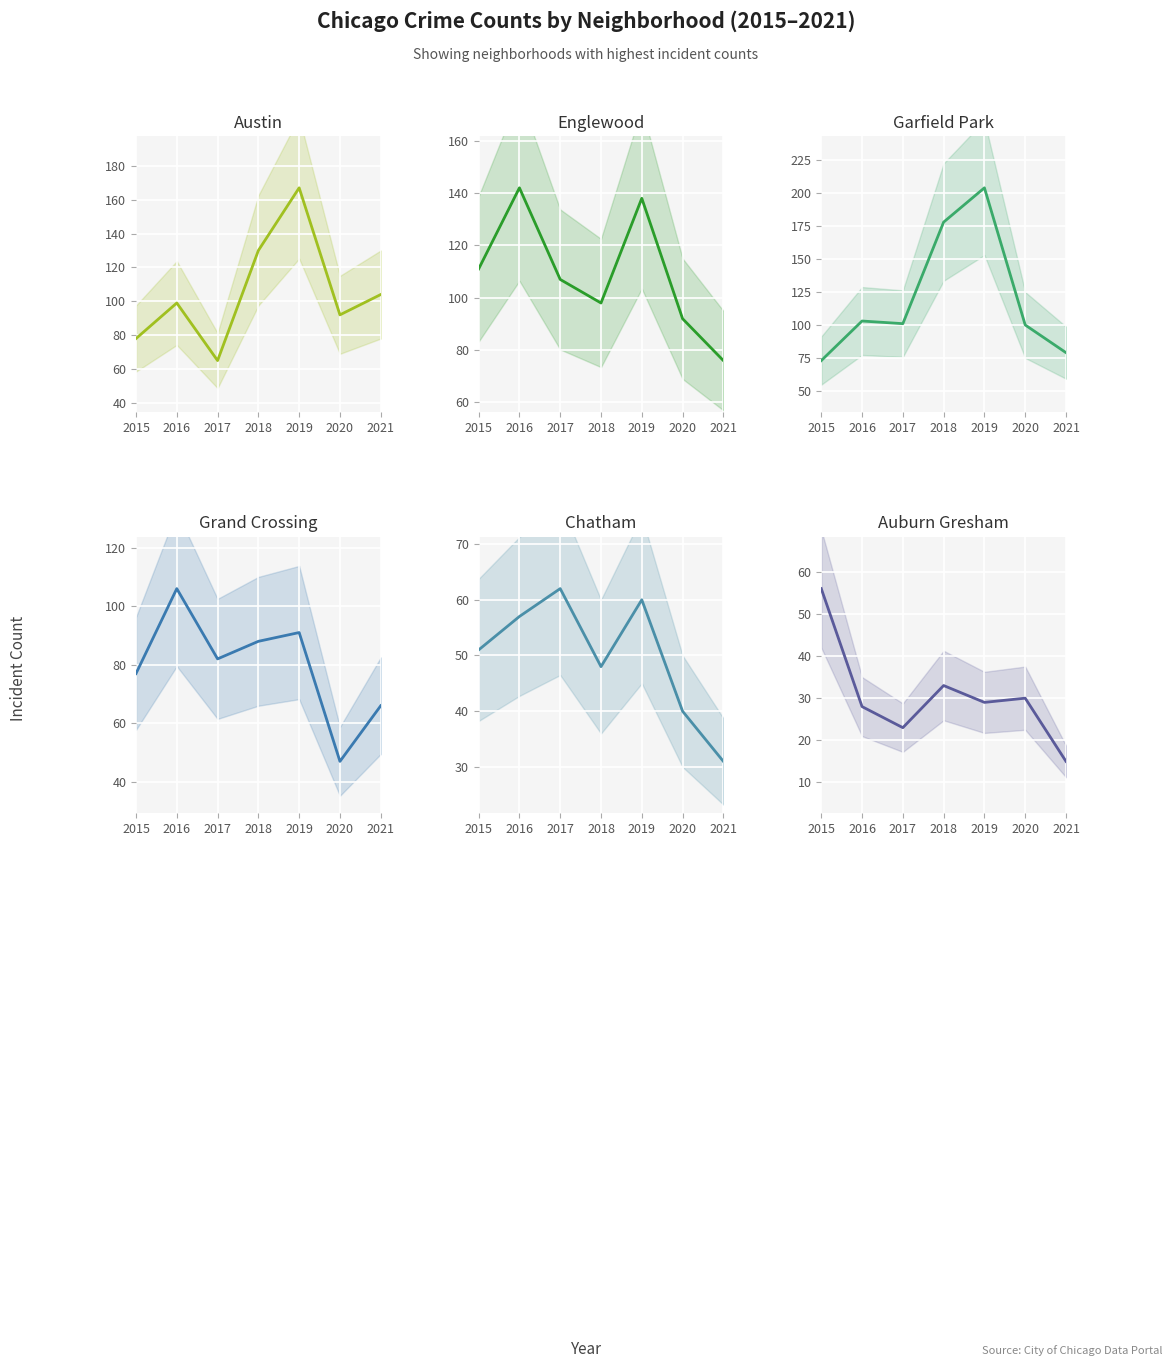

What is the sum of the Austin values at 2019 and 2015?

245